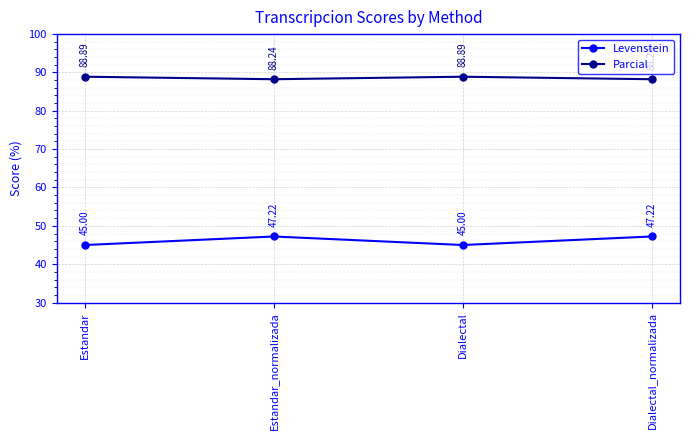

What are all the series names shown in the legend?

Levenstein, Parcial